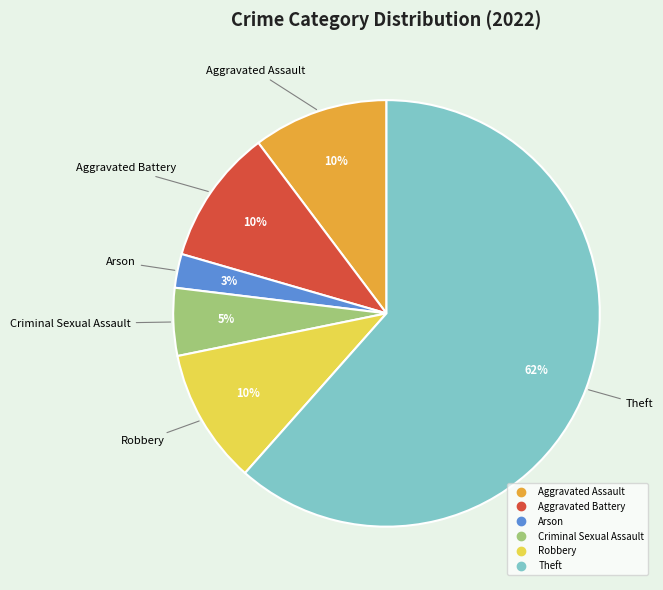

Which category has the smallest portion of the pie?

Arson